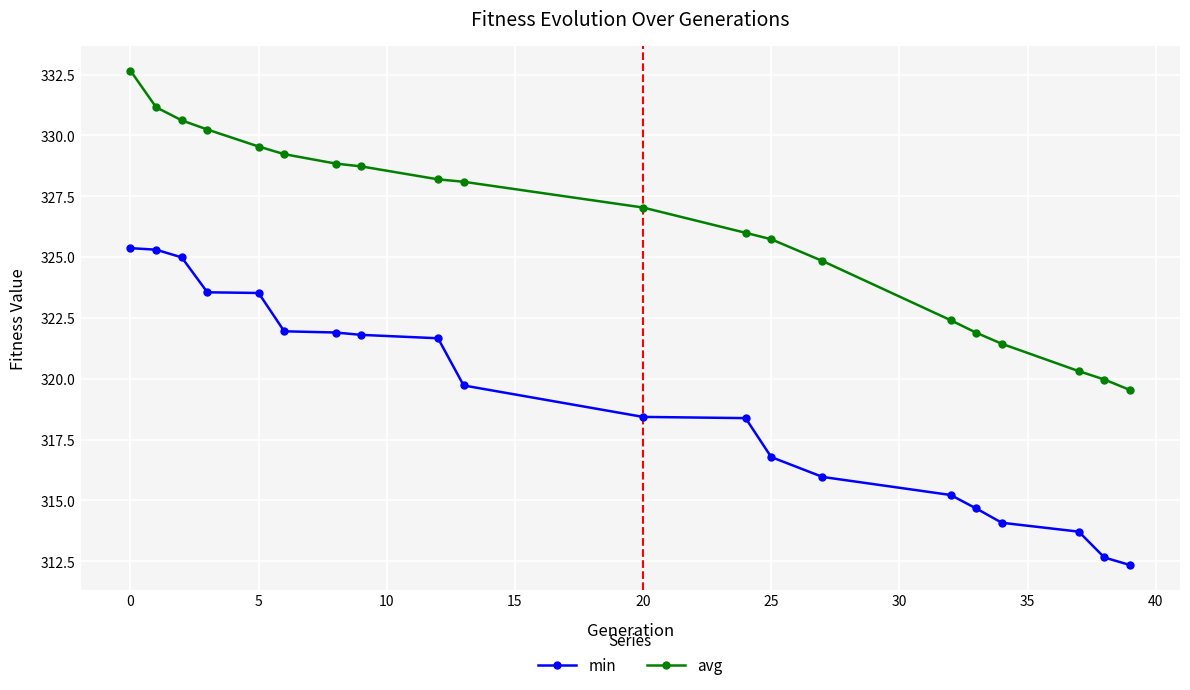

Count the number of data series in this chart.

2